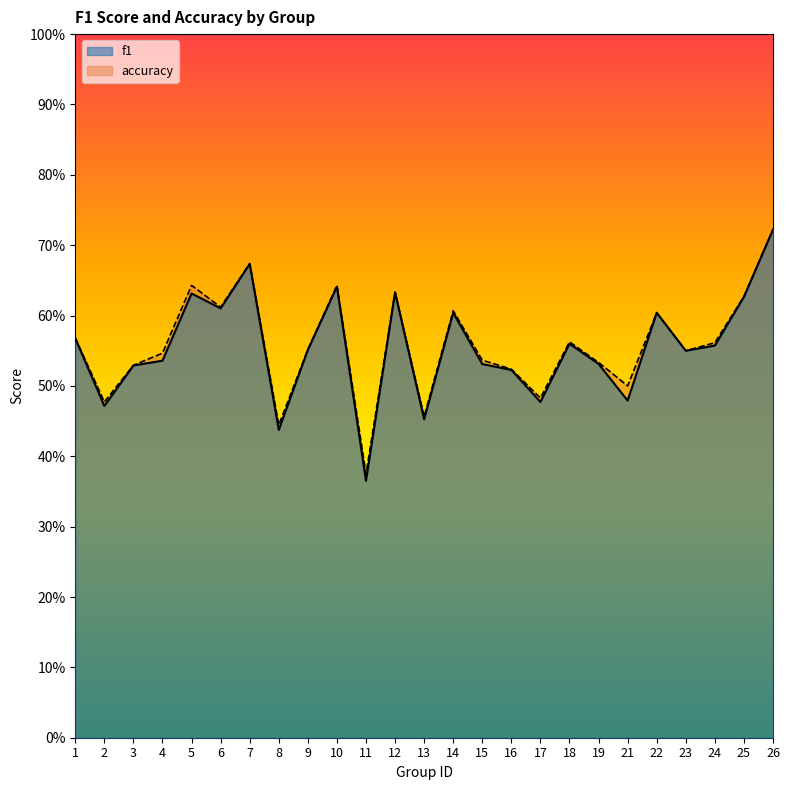

Which series has the largest range (max minus min)?

f1